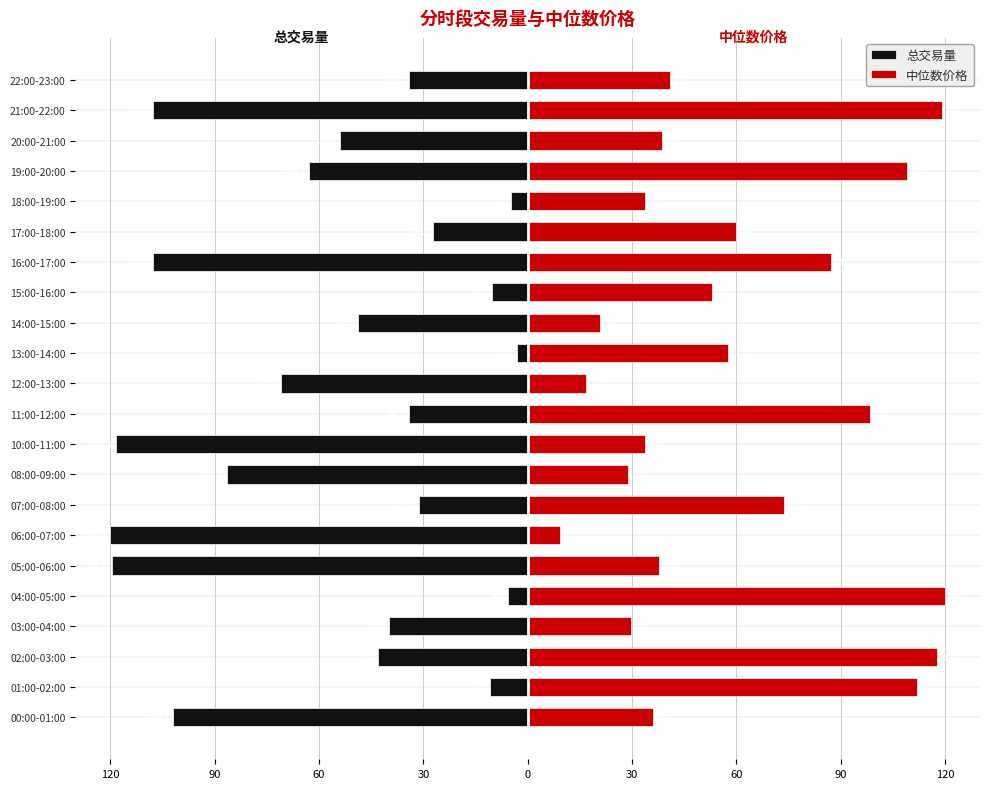

Reading left to right, transcribe all the data shown in this chart.

总交易量: -102.0	-10.7	-42.9	-39.8	-5.8	-119.6	-120.0	-31.4	-86.4	-118.4	-34.2	-71.0	-3.2	-48.9	-10.3	-107.8	-27.1	-4.7	-62.8	-54.1	-107.7	-34.1
中位数价格: 36.0	112.0	117.5	29.8	120.0	37.7	9.3	73.7	29.0	33.7	98.4	16.9	57.6	20.8	53.0	87.1	59.8	33.7	108.9	38.6	119.0	40.9